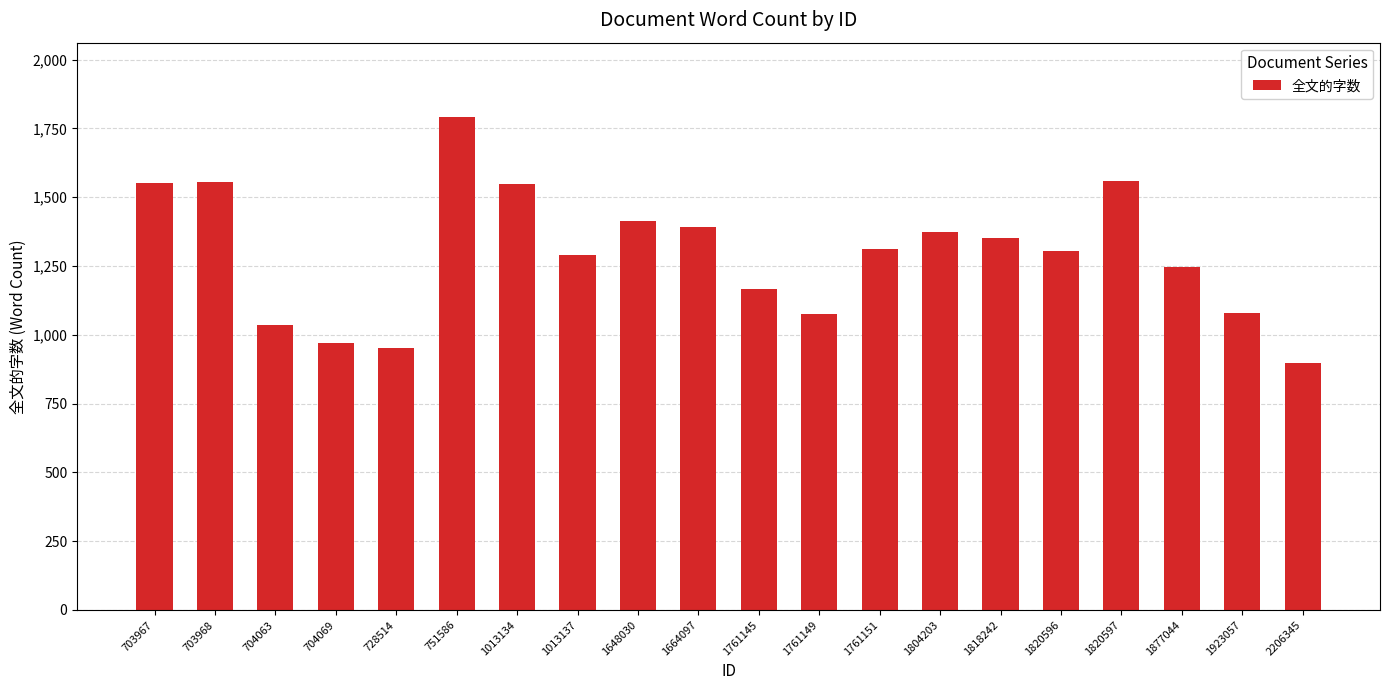

What is the minimum value shown in the chart?

896